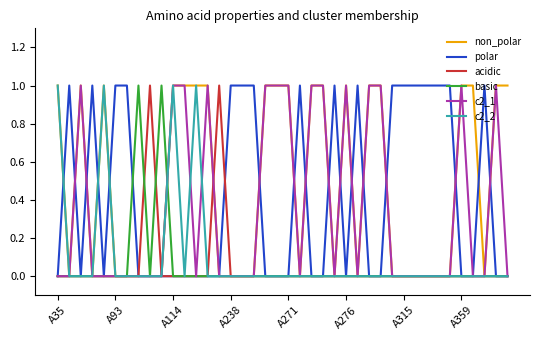

How many lines are shown in the chart?

6